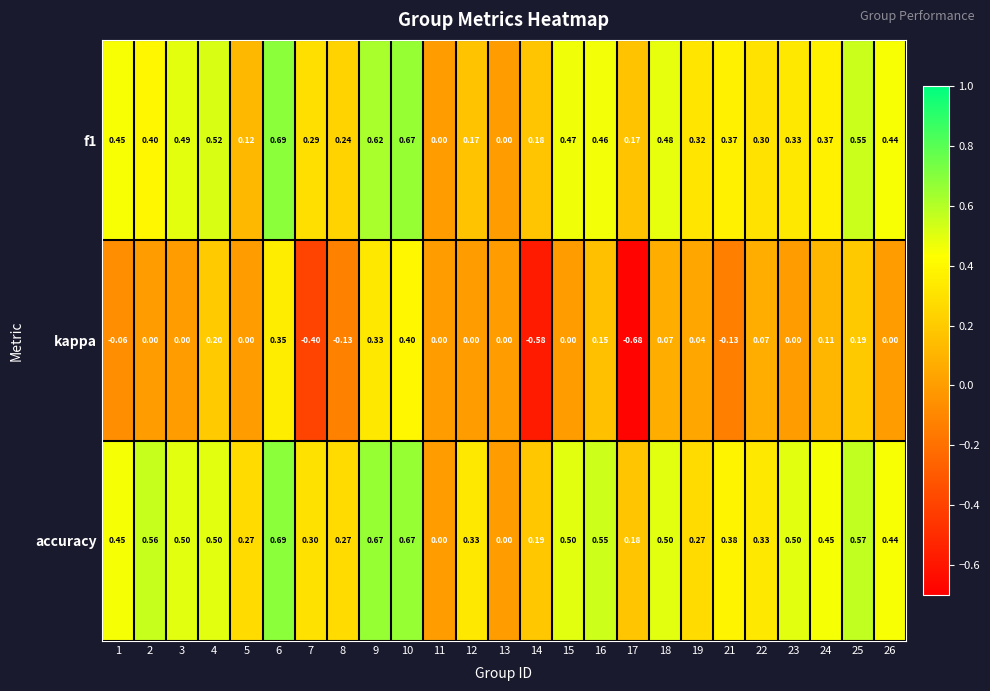

Count the number of categories in the chart.

25